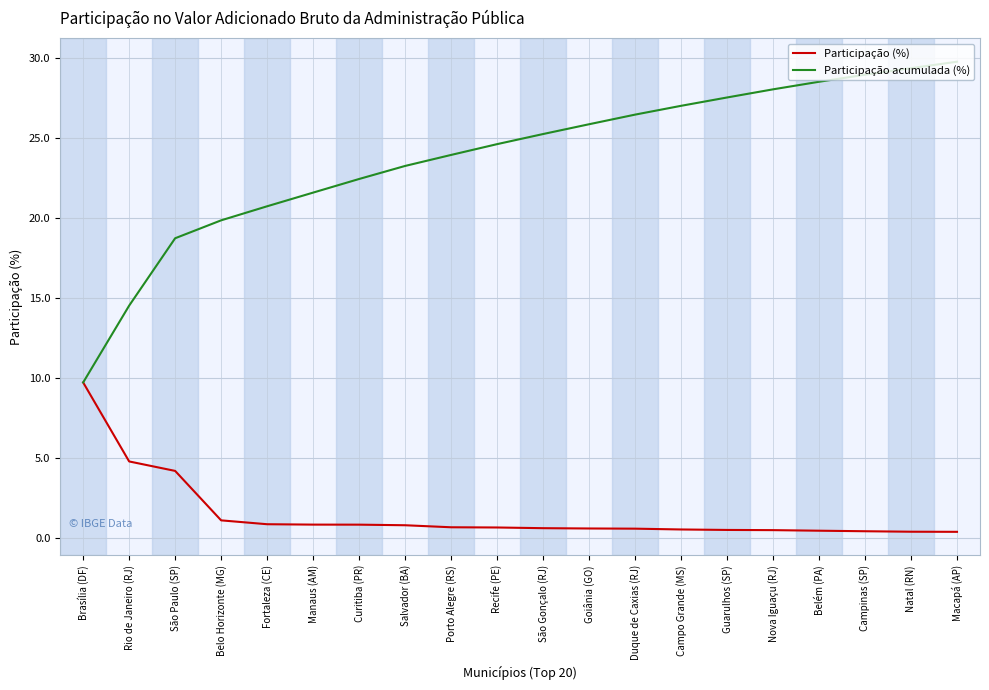

What position from the left is Fortaleza (CE)?

5